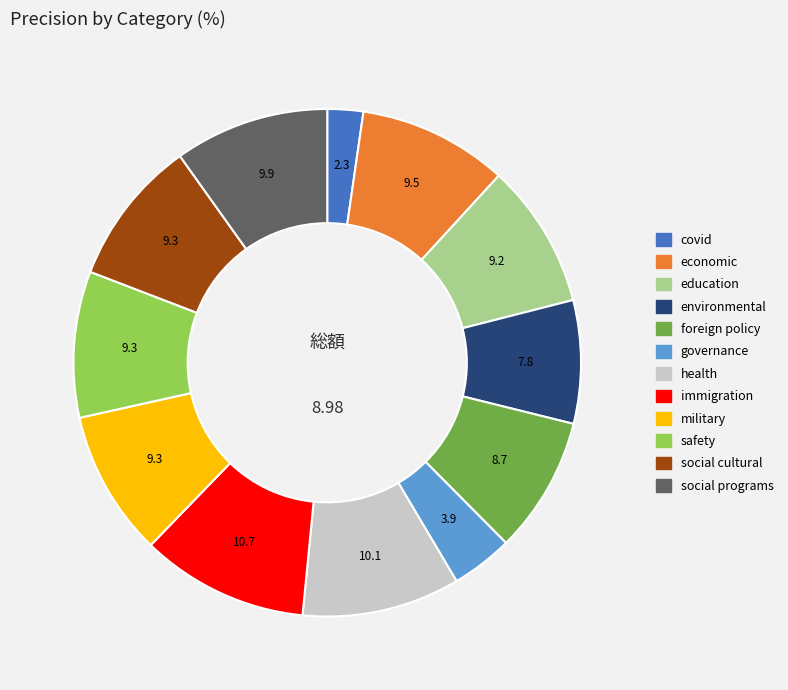

Is the sum of immigration and health greater than half?

No